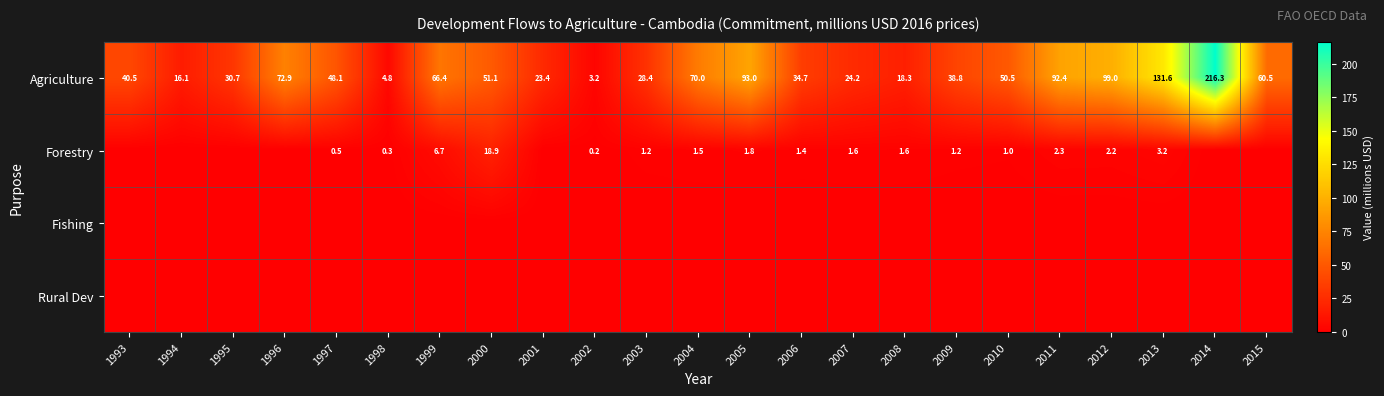

At which label is Agriculture closest to 109?

2012